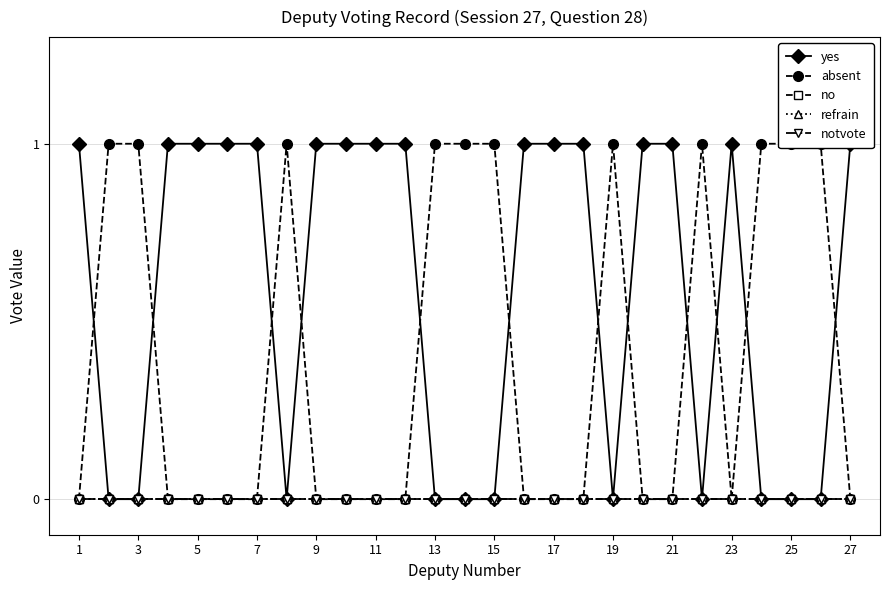

The value of absent at 23 is 2. True or false?

False